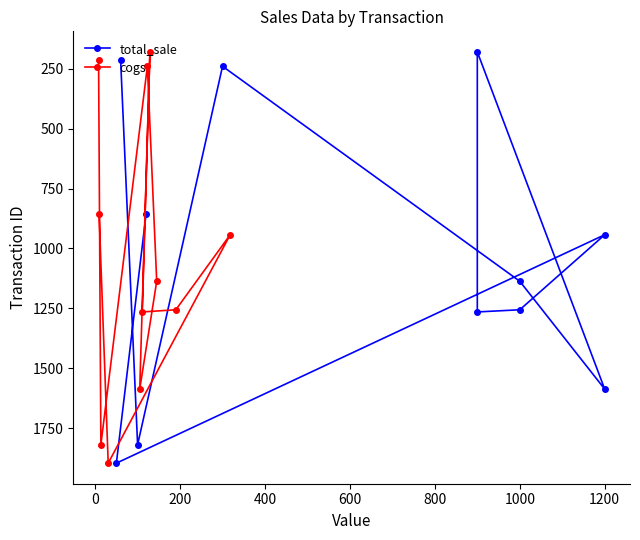

Reading left to right, extract all data points from this chart.

total_sale: 214	1819	240	1137	1587	180	1265	1256	943	1896	856
cogs: 214	1819	240	1137	1587	180	1265	1256	943	1896	856